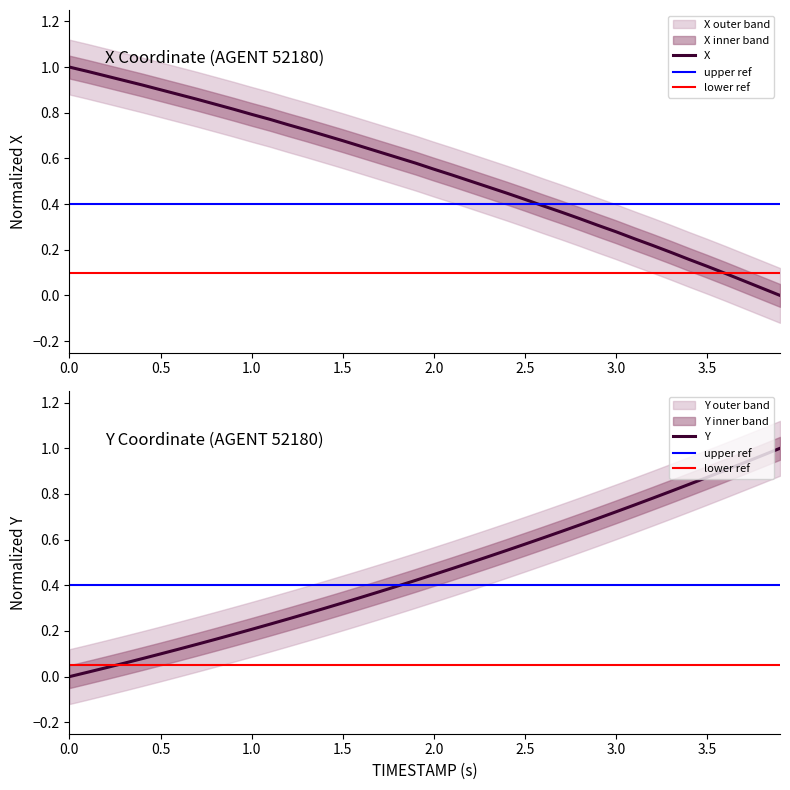

What is the difference between the second highest and minimum values in the Y series?

1.0